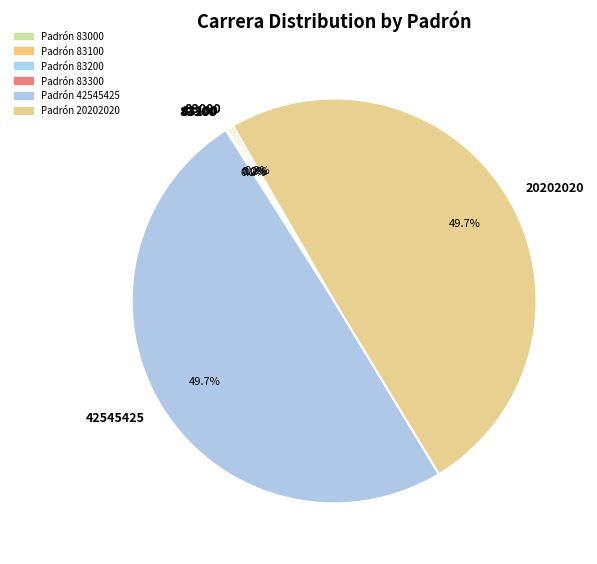

Do 20202020 and 42545425 together represent more than half of the pie?

Yes